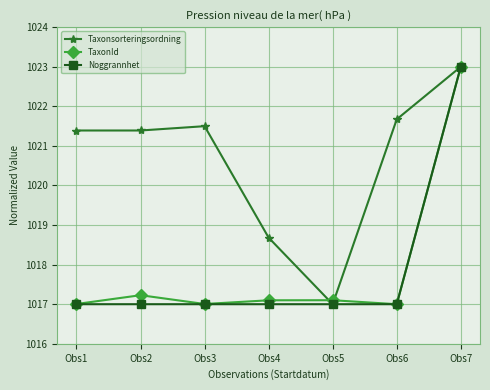

Is it true that Taxonsorteringsordning equals 1416.5 at Obs4?

False